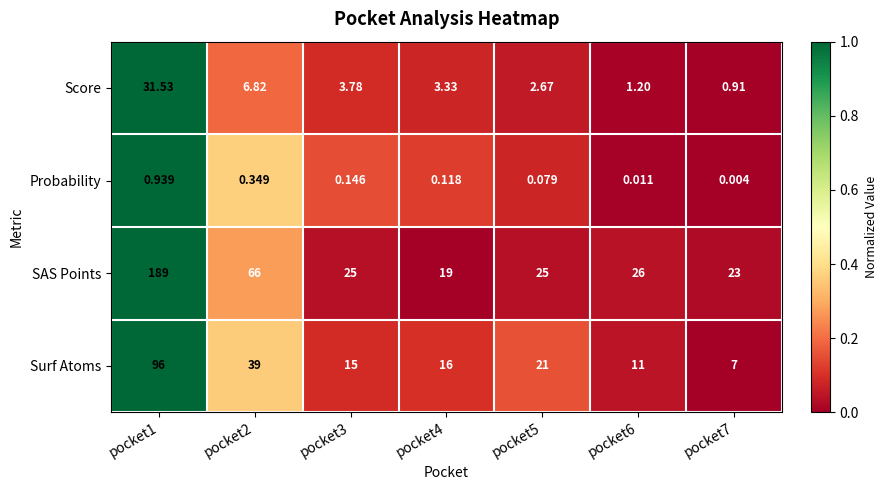

Rank the series by their maximum value, from lowest to highest.

Probability, Score, Surf Atoms, SAS Points